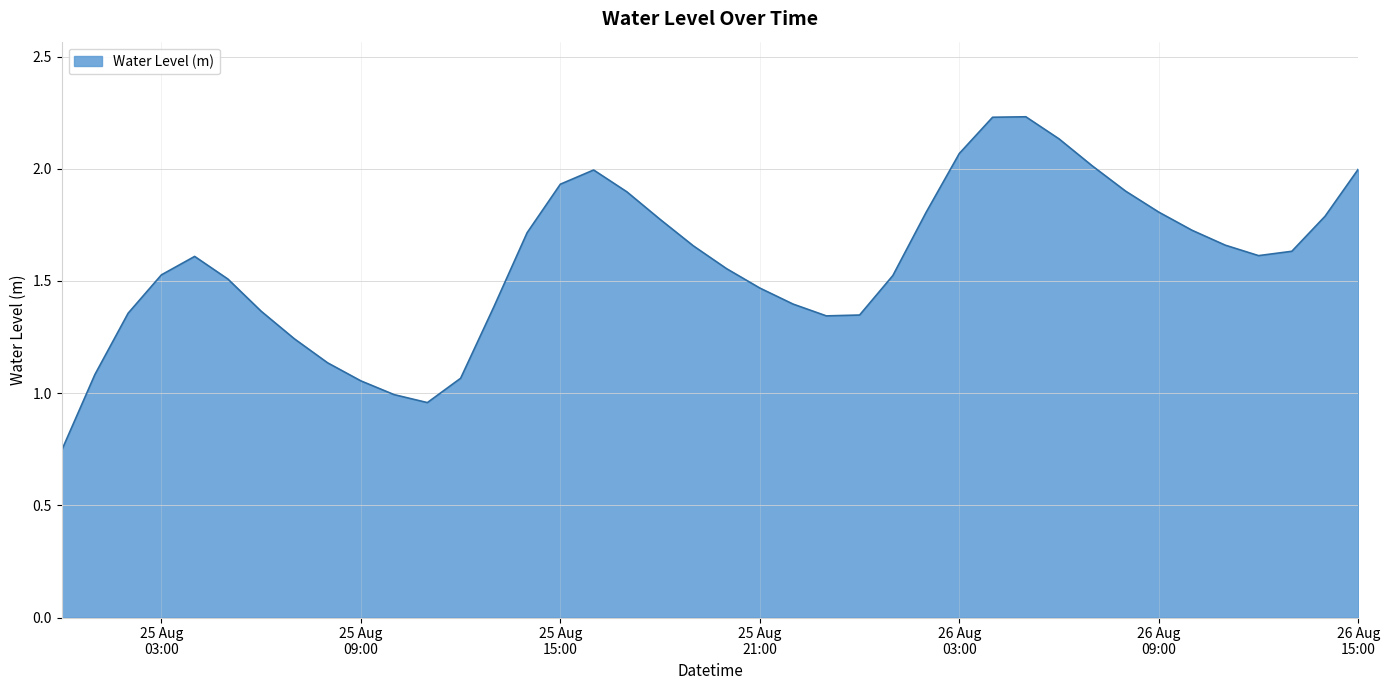

Is this an area chart (filled region under the line)?

Yes